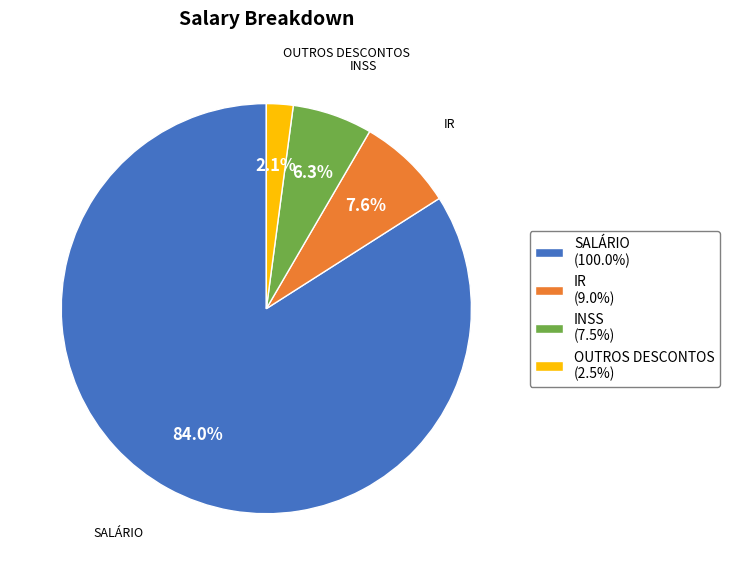

Which slice is the smallest?

OUTROS DESCONTOS